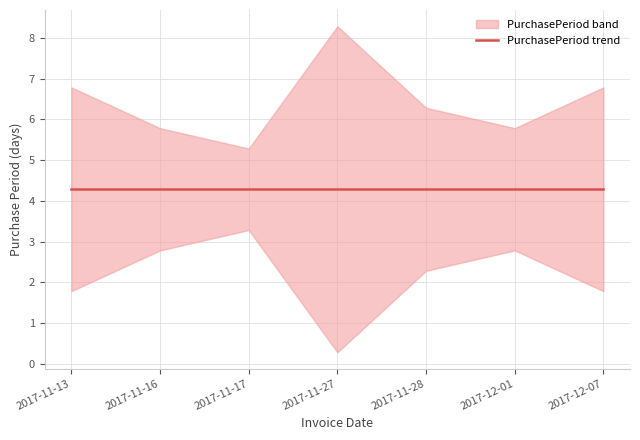

Which has a higher value, 2017-12-01 or 2017-11-28?

2017-12-01